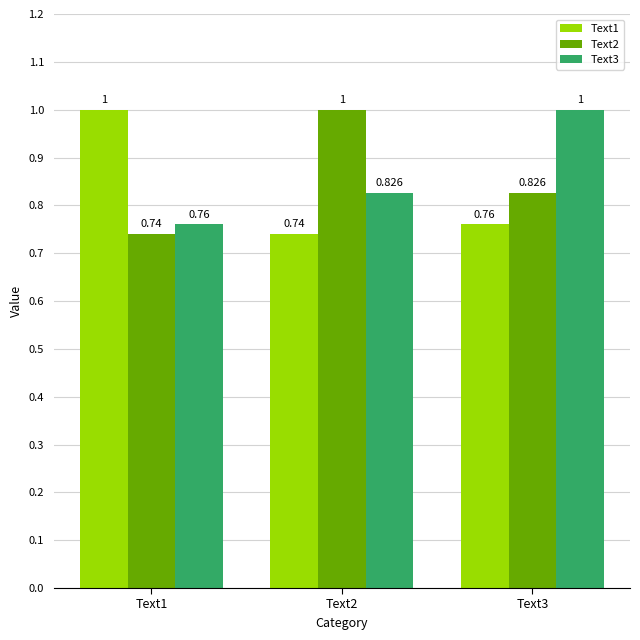

What is the sum of the Text3 values at Text2 and Text3?

1.8